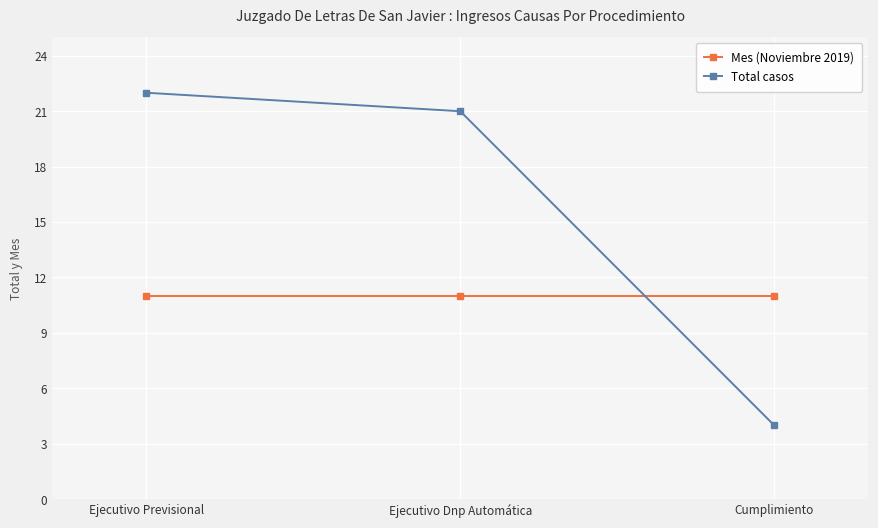

Reading right to left, extract all data points from this chart.

Mes (Noviembre 2019): 11	11	11
Total casos: 4	21	22